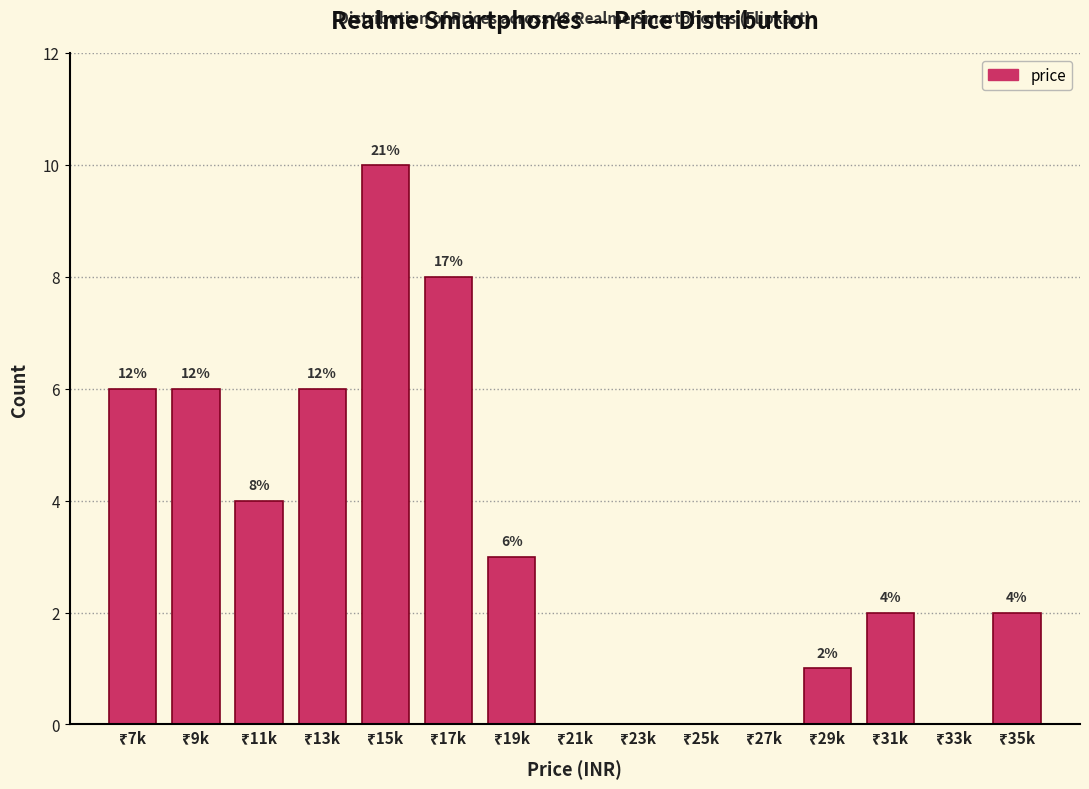

What is the greatest value displayed?

10